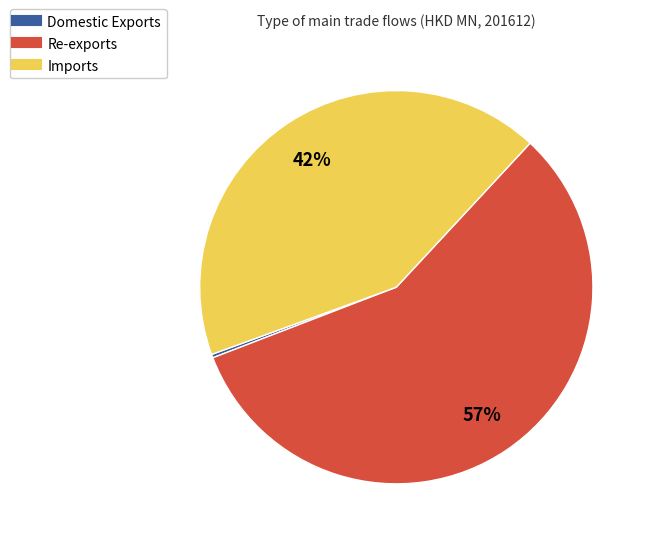

Does Domestic Exports account for over 50% of the chart?

No